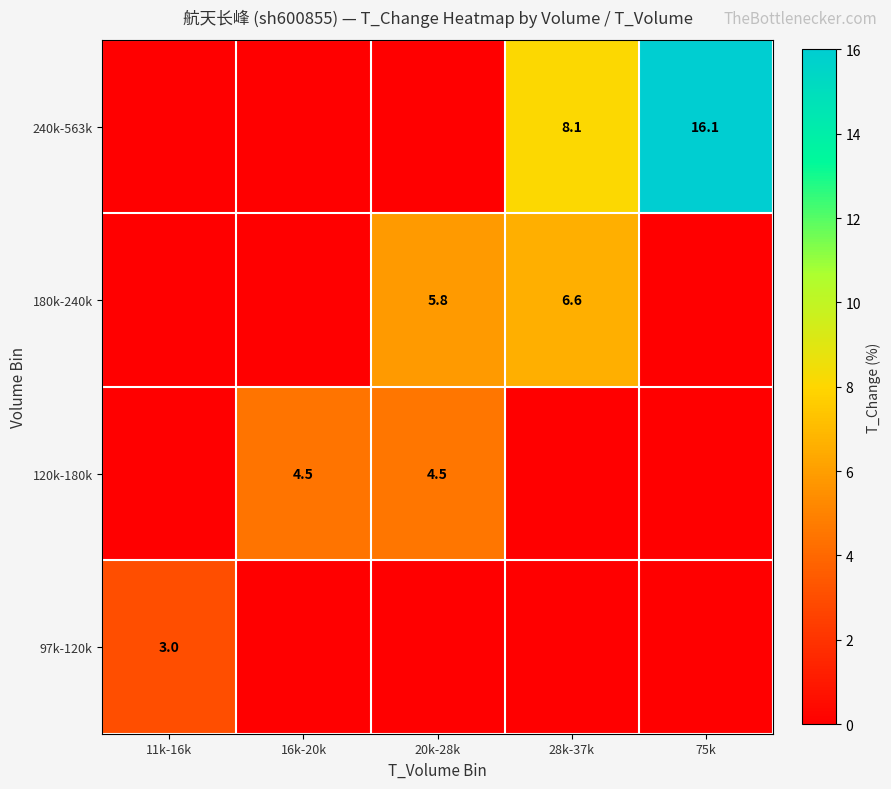

What is the sum of the 240k-563k values at 28k-37k and 75k?

24.2